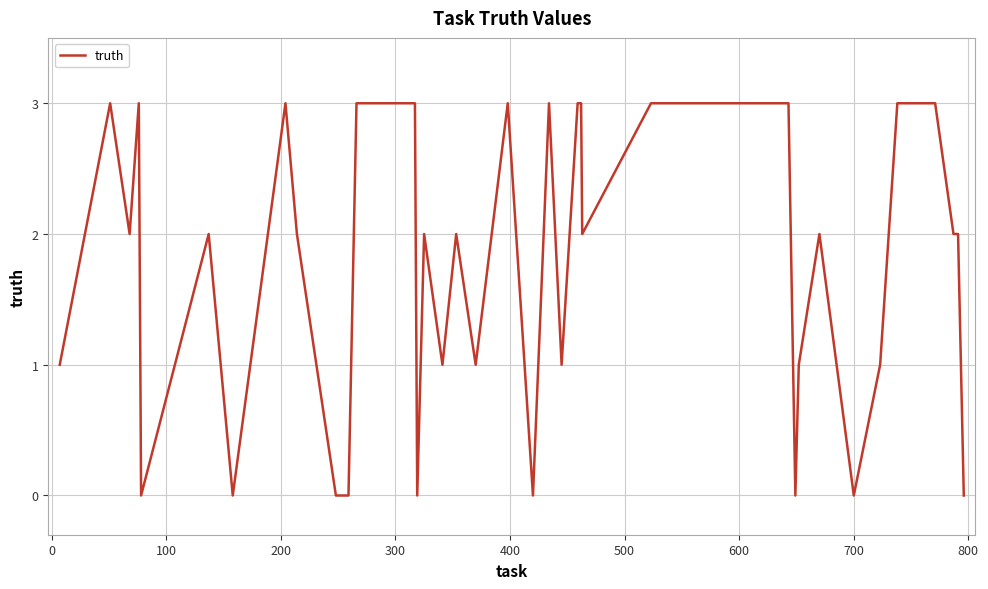

What is the greatest value displayed?

3